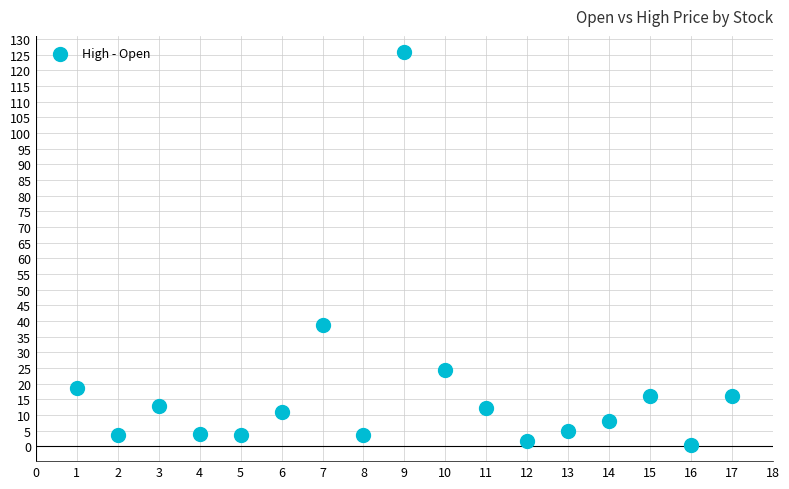

What is the range of X values (max minus min)?

16.0